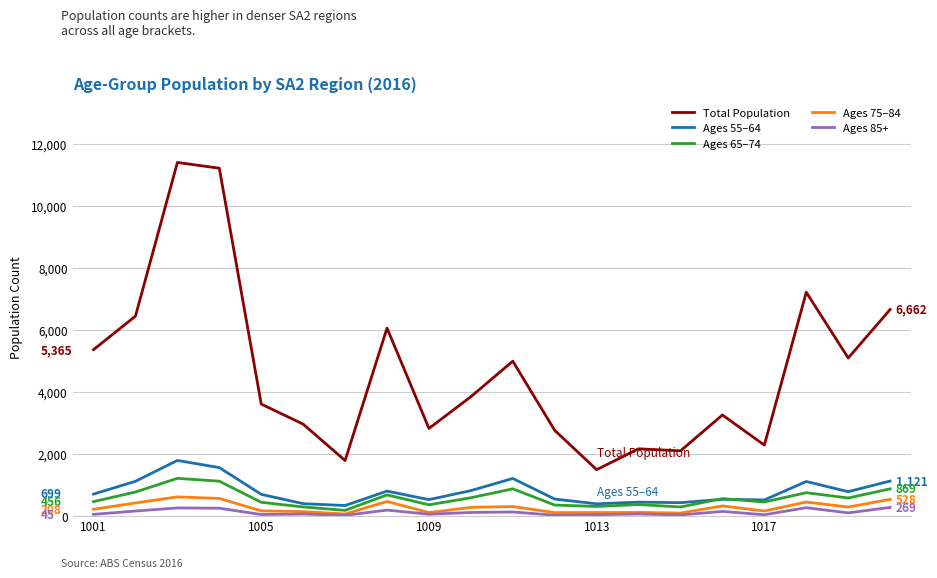

What is the maximum value shown in the chart?

11411